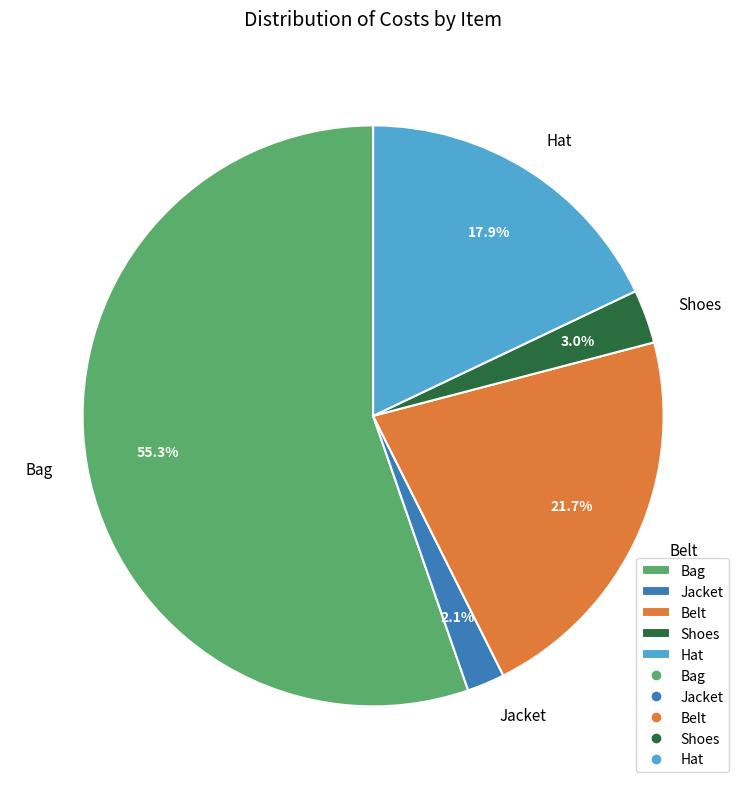

Is there any slice that represents more than half of the pie?

Yes